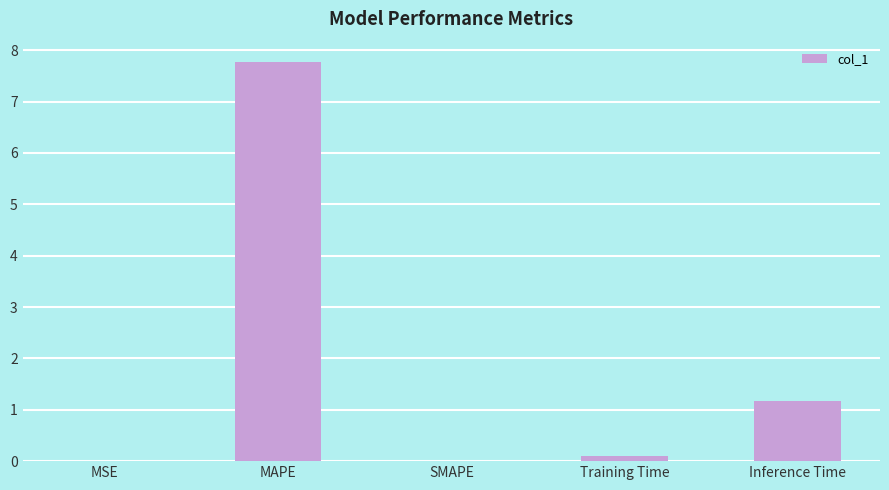

True or false: the data shows 1.2 at Inference Time.

True